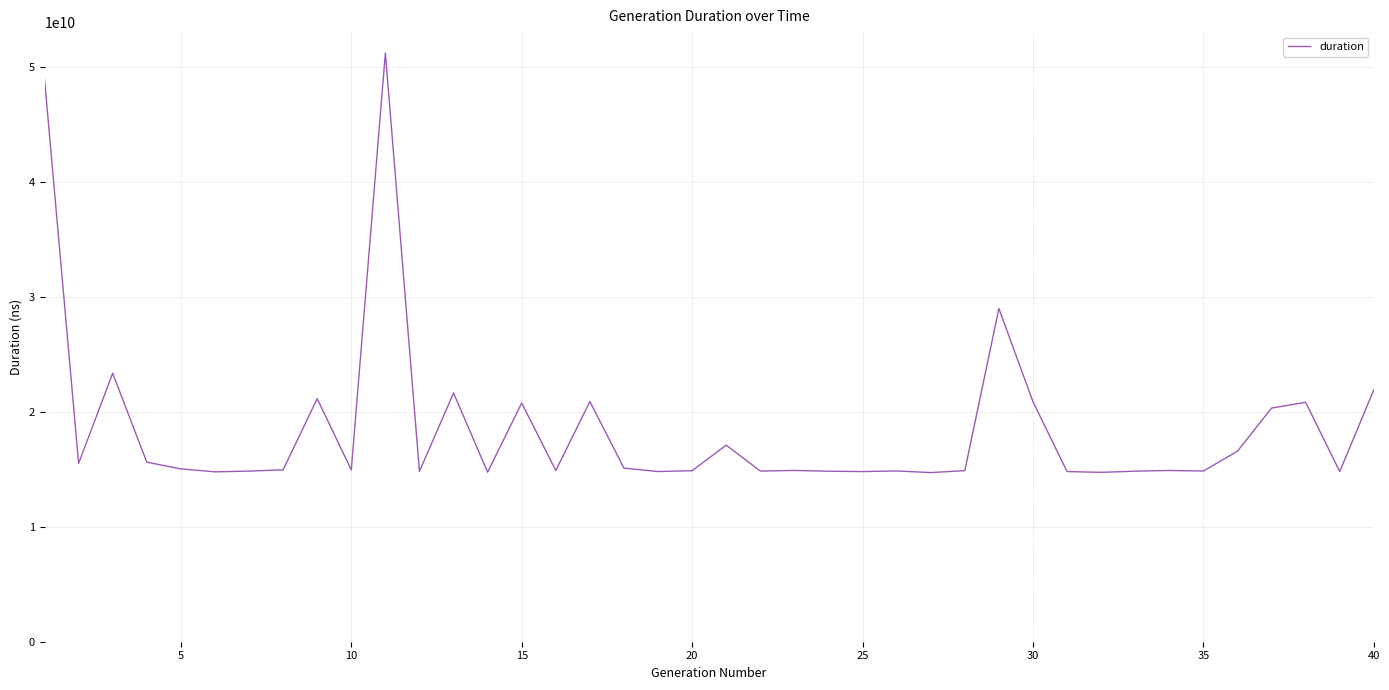

Does the chart have visible grid lines?

Yes